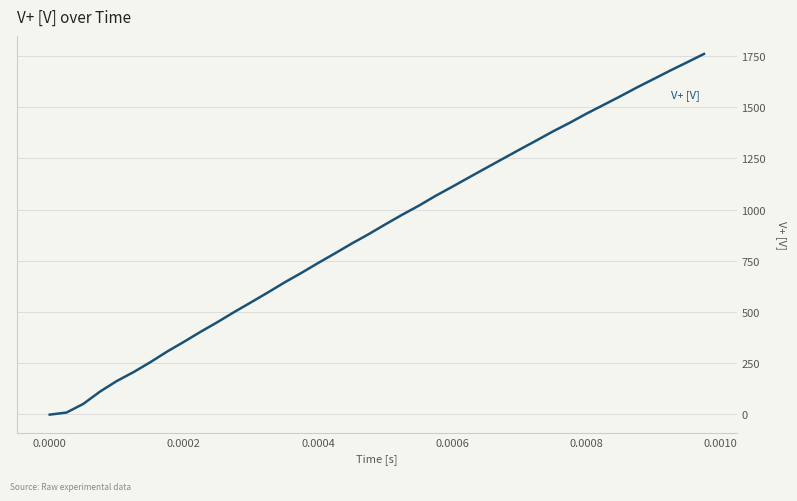

What is the greatest value displayed?

1760.0